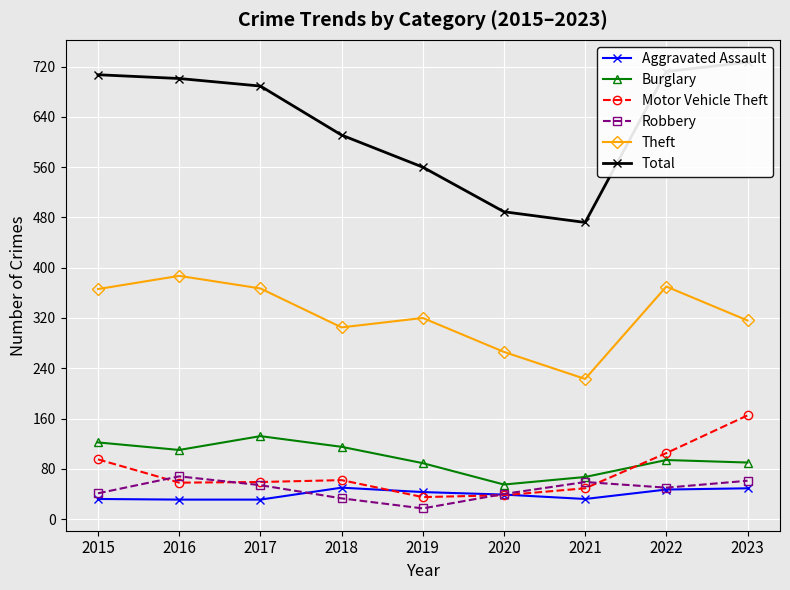

What is the difference between the second highest and second lowest values in the Total series?

223